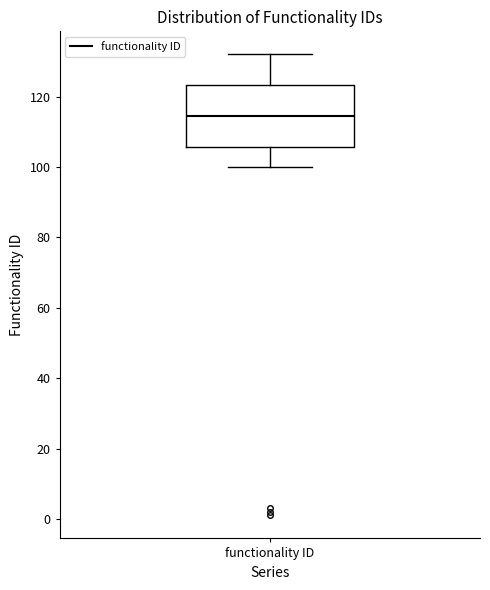

Where does the lower whisker of the box for functionality ID end on the y-axis? The values are not printed on the chart, so give them approximately, as read against the axis.

100